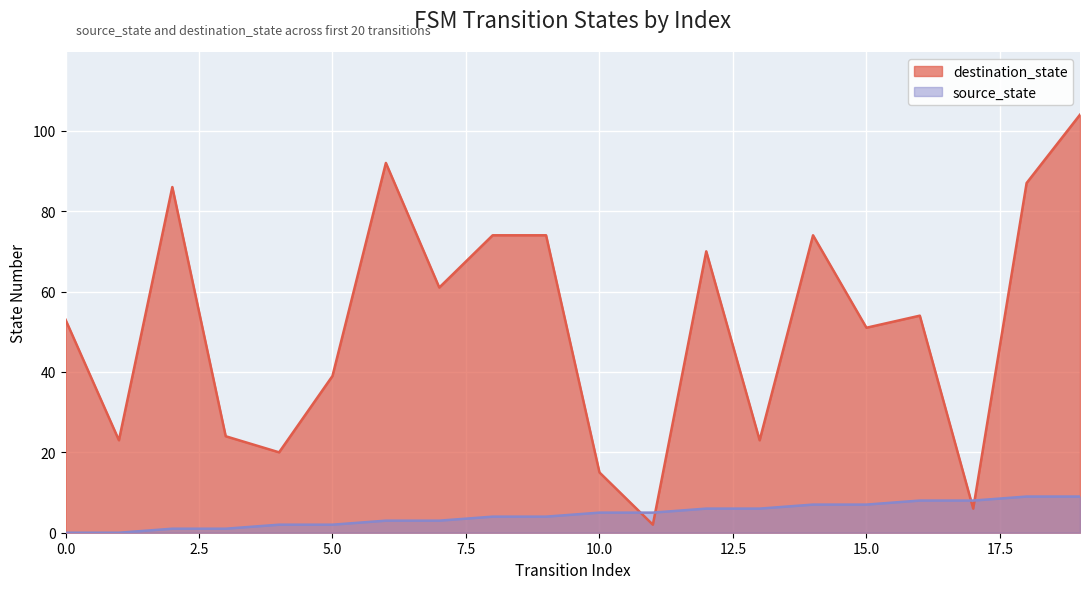

What are all the series names shown in the legend?

destination_state, source_state